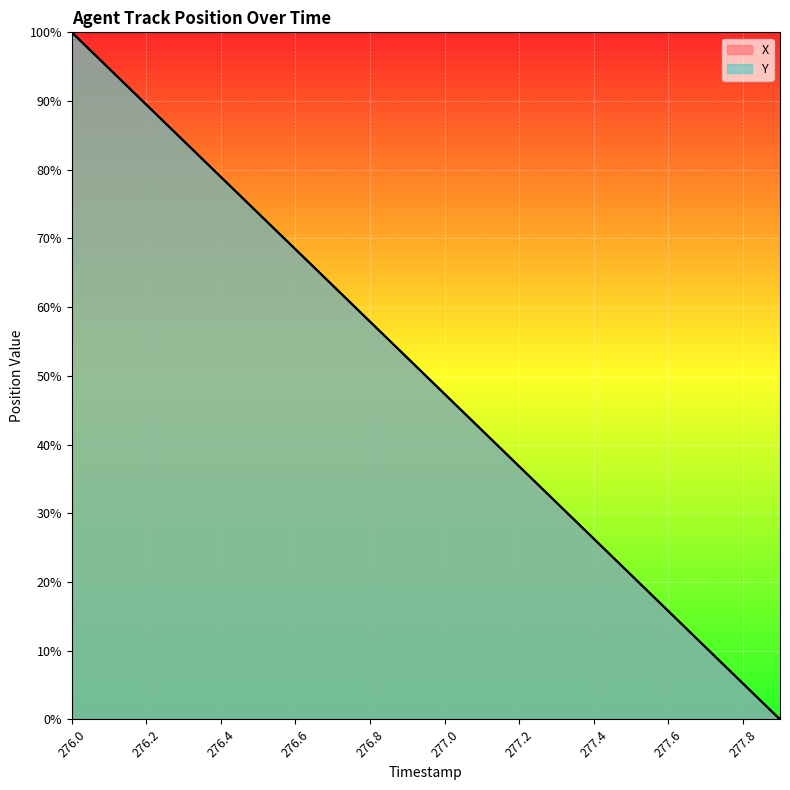

Where do X and Y first cross each other?

276.5 and 276.6